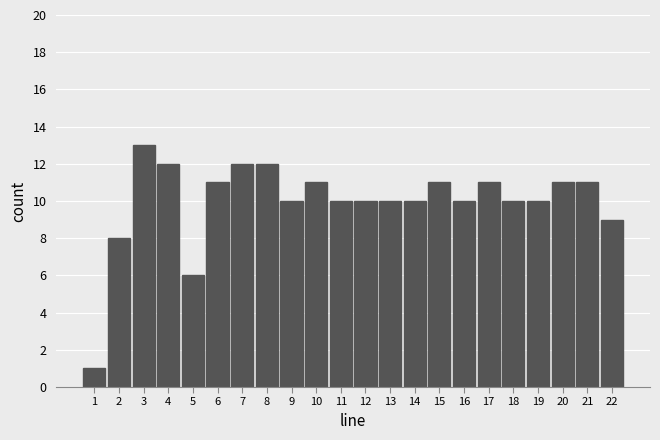

Reading left to right, list all the values displayed in this chart.

1	8	13	12	6	11	12	12	10	11	10	10	10	10	11	10	11	10	10	11	11	9